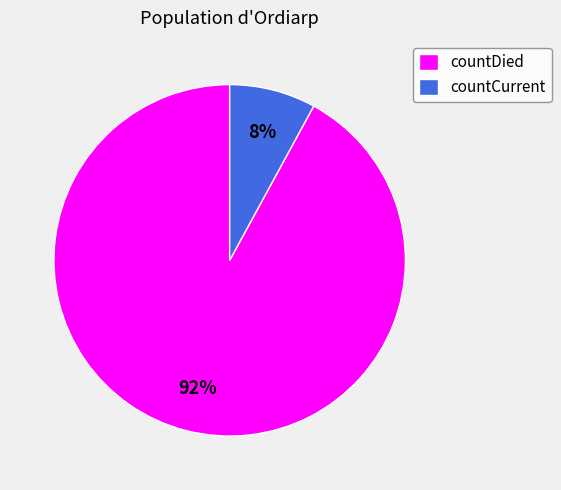

Between countCurrent and countDied, which is larger?

countDied